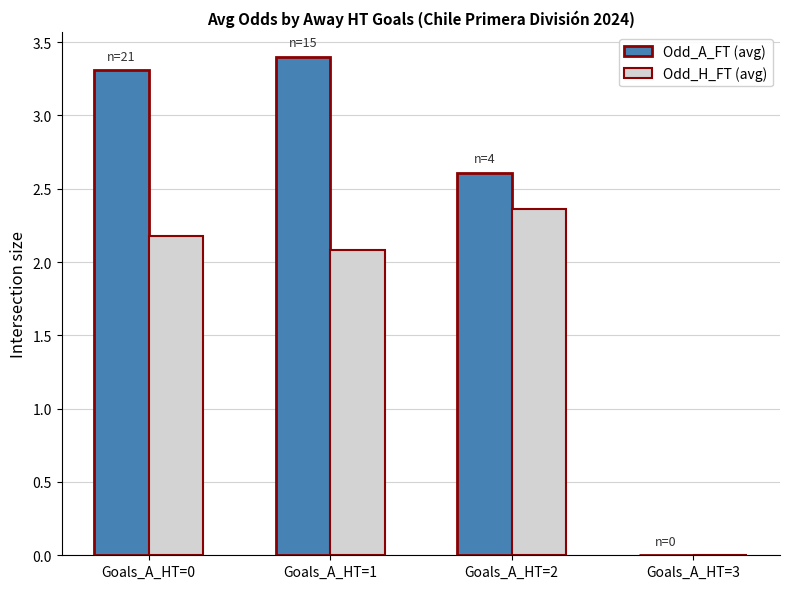

What is the total value across all series at Goals_A_HT=1?

5.5